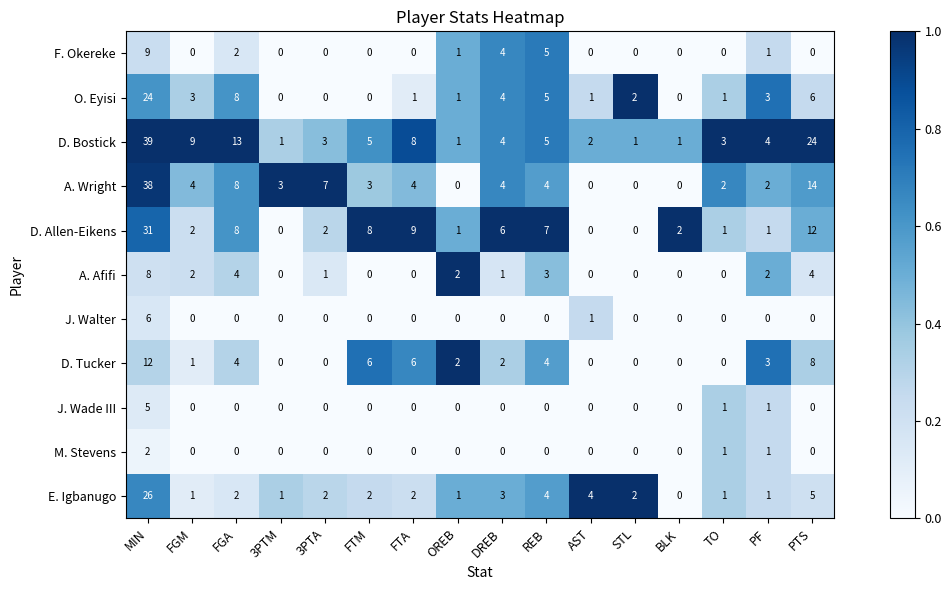

List the series in order of their peak value, highest first.

D. Bostick, A. Wright, D. Allen-Eikens, E. Igbanugo, O. Eyisi, D. Tucker, F. Okereke, A. Afifi, J. Walter, J. Wade III, M. Stevens